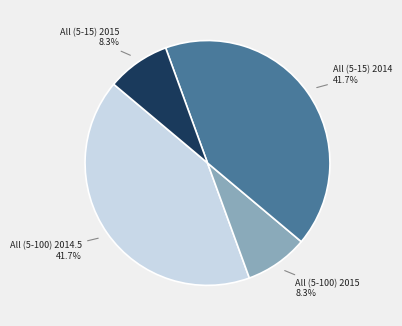

Is there a majority slice in this chart?

No